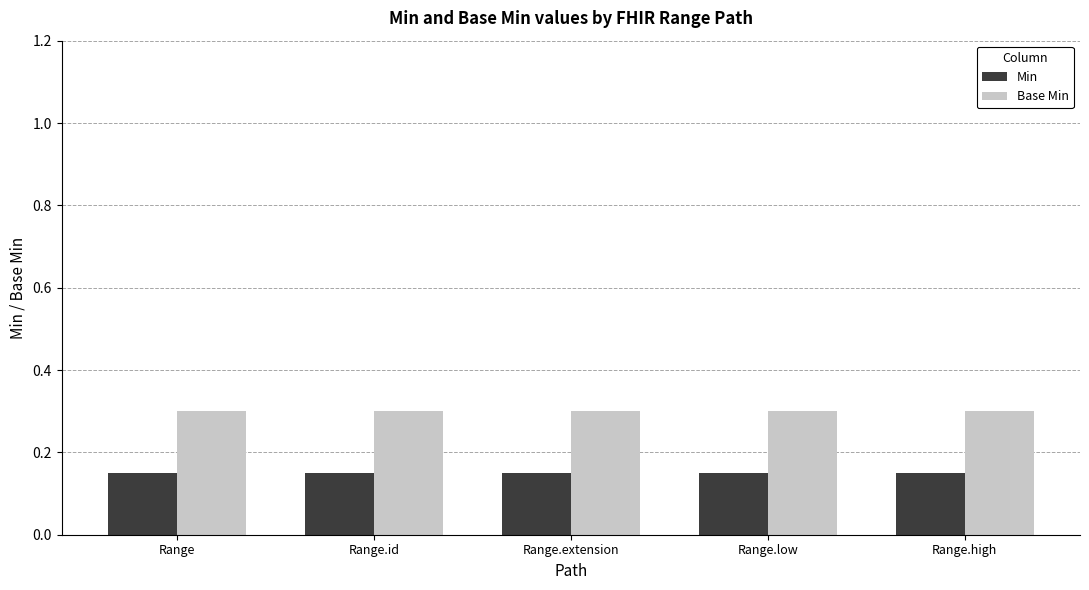

Is the value of Min at Range greater than the value of Base Min at Range.id?

No